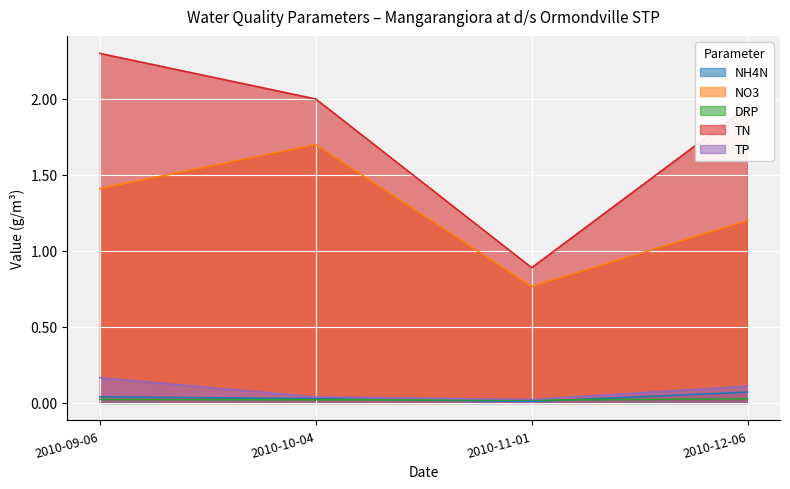

Reading right to left, what are all the values shown in this chart?

NH4N: 0.1	0.0	0.0	0.0
NO3: 1.2	0.8	1.7	1.4
DRP: 0.0	0.0	0.0	0.0
TN: 1.9	0.9	2.0	2.3
TP: 0.1	0.0	0.0	0.2